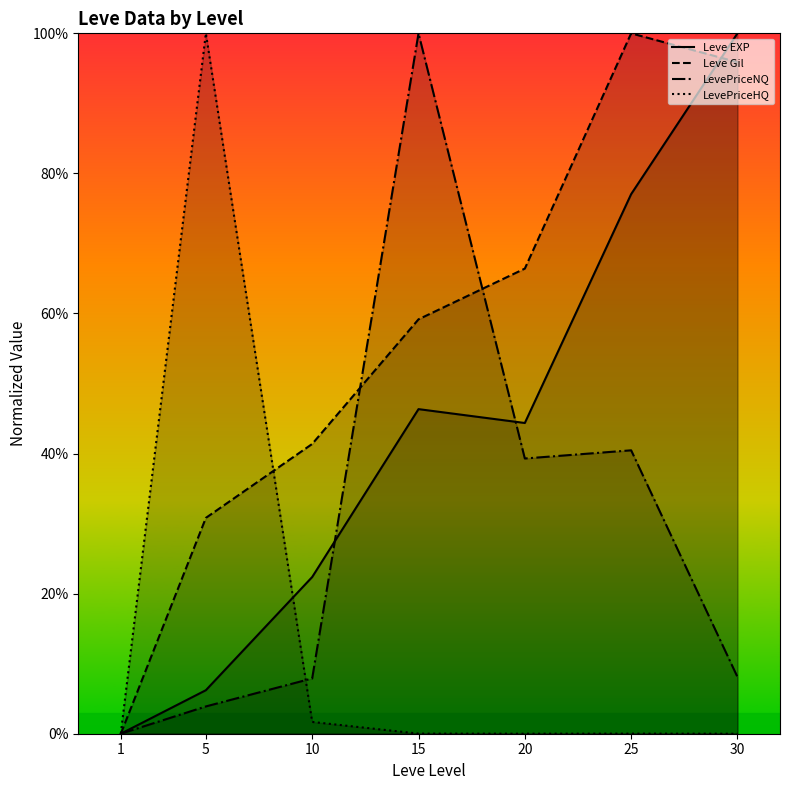

True or false: LevePriceHQ has a value of 0.0 at 15.

True